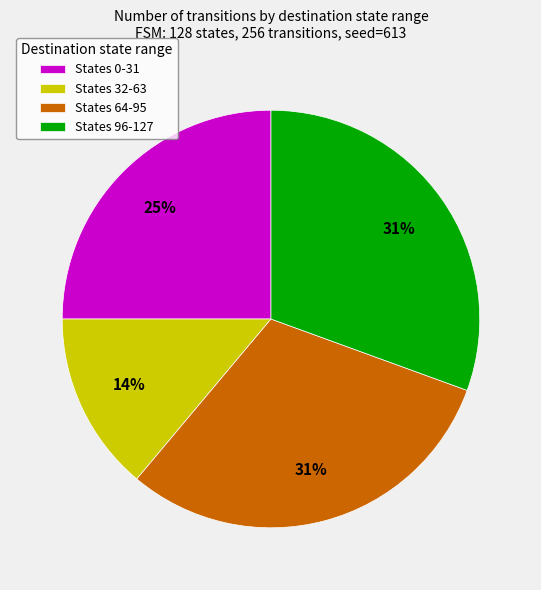

Is the sum of States 64-95 and States 96-127 greater than half?

Yes